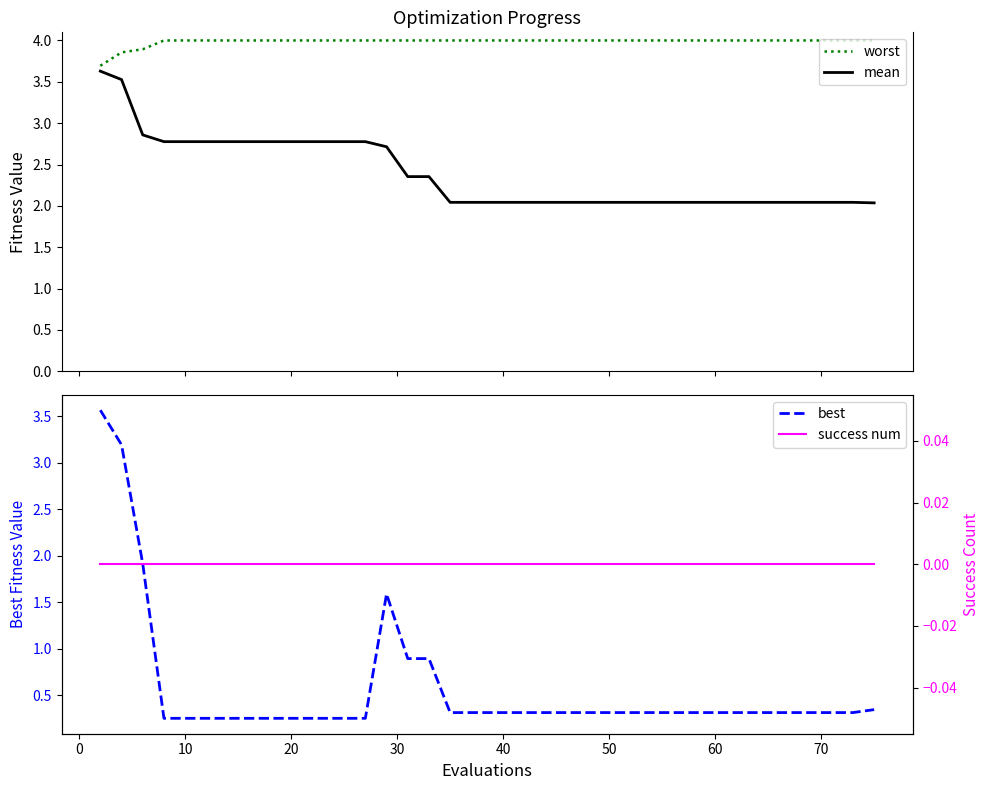

What is the label of the 20th point from the right?

20